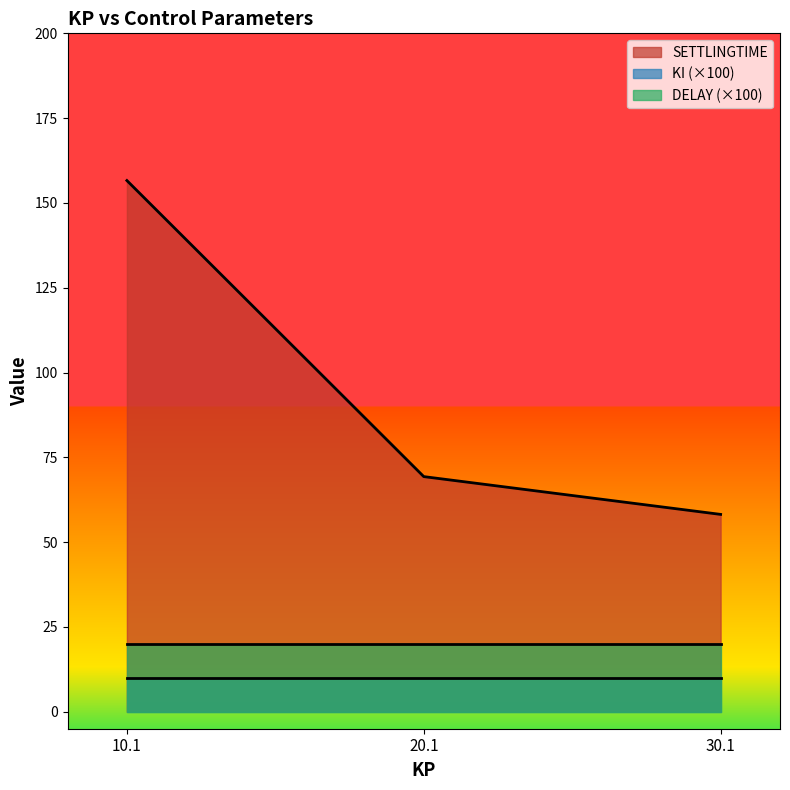

Is the value of KI at 10.1 greater than the value of SETTLINGTIME at 10.1?

No